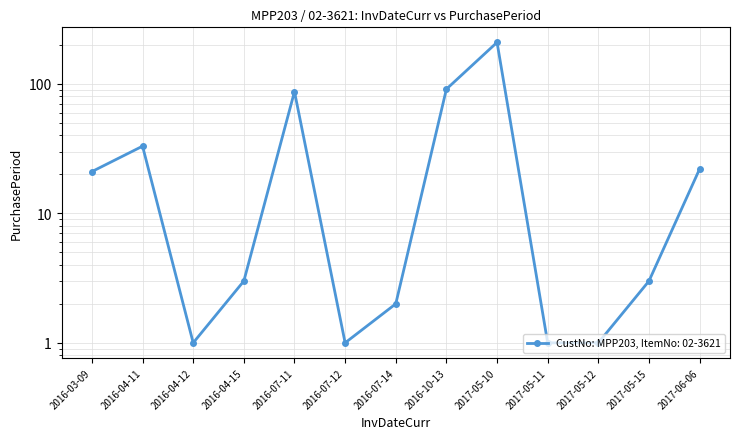

Reading left to right, transcribe all the data shown in this chart.

2016-03-09=21	2016-04-11=33	2016-04-12=1	2016-04-15=3	2016-07-11=87	2016-07-12=1	2016-07-14=2	2016-10-13=91	2017-05-10=209	2017-05-11=1	2017-05-12=1	2017-05-15=3	2017-06-06=22